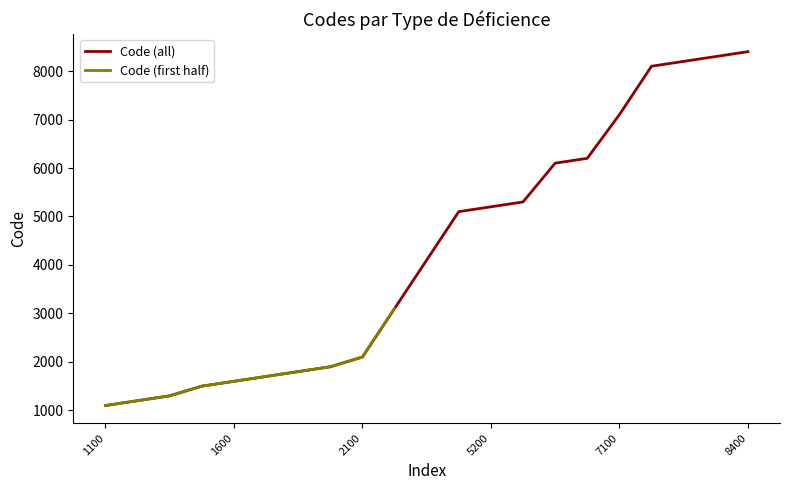

What is the minimum value shown in the chart?

1100